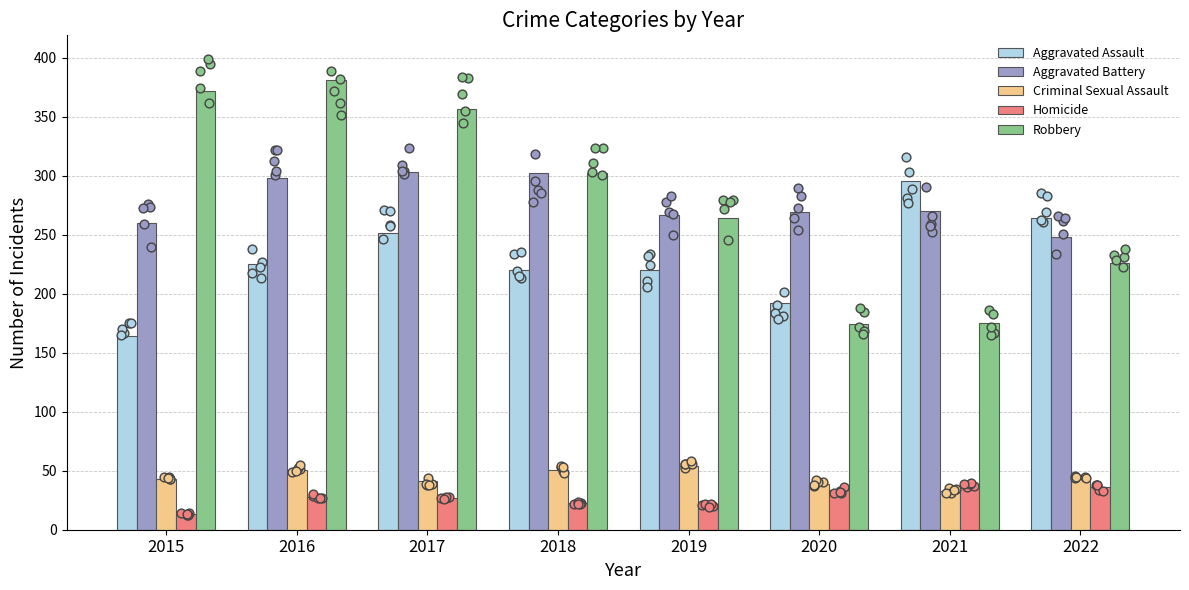

Which series contains the lowest Y value?

Homicide